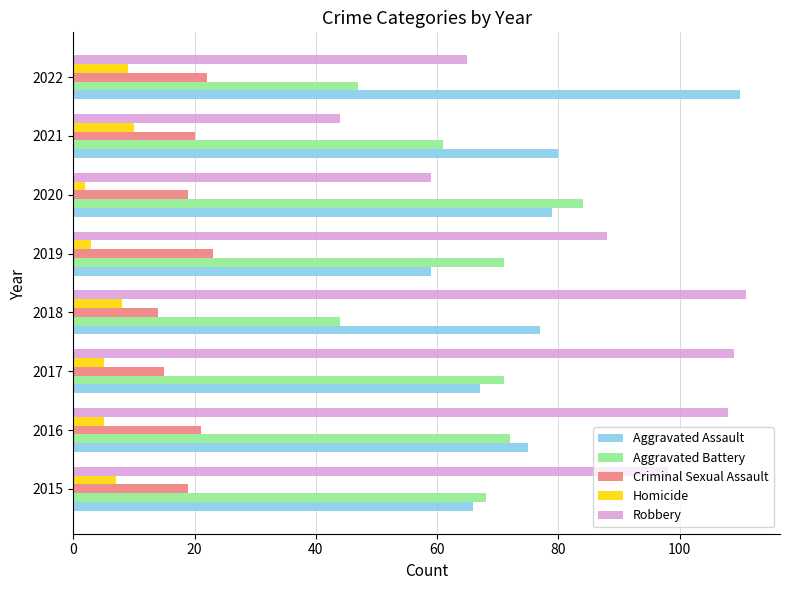

What is the average value of the Aggravated Assault series?

77